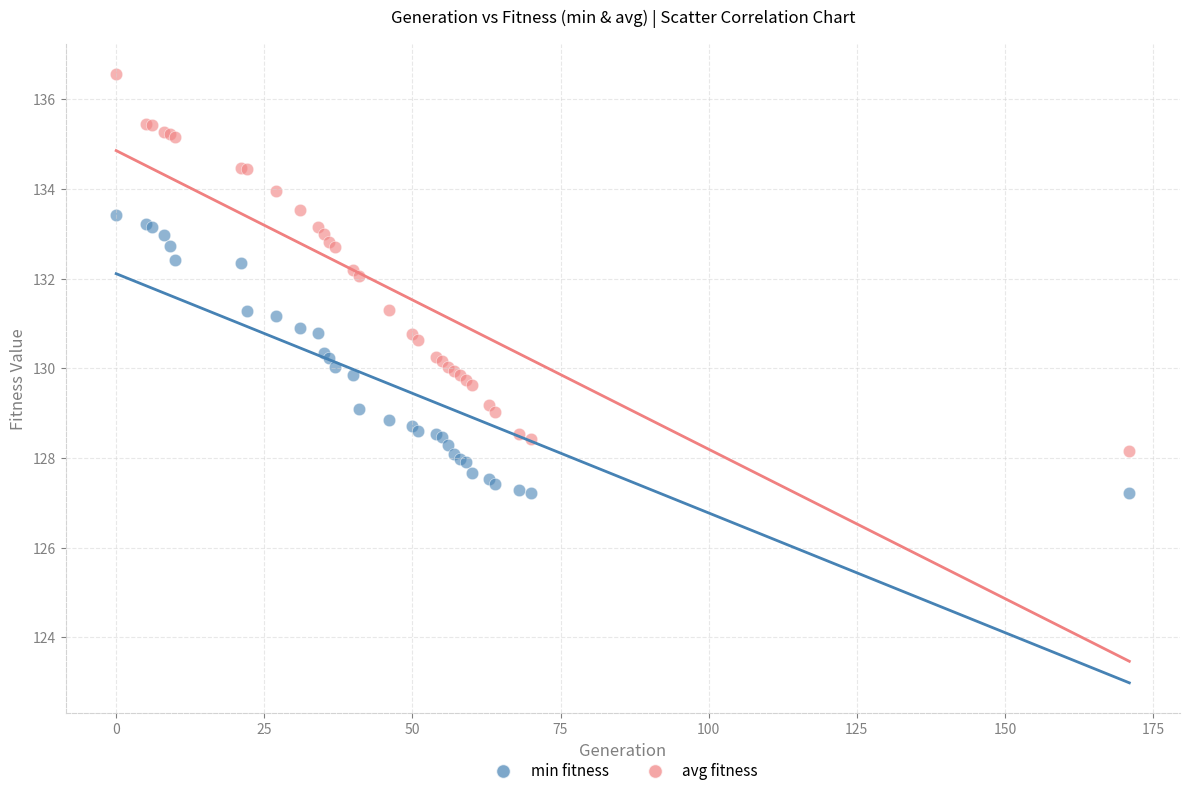

Which series reaches the minimum Y coordinate?

min fitness